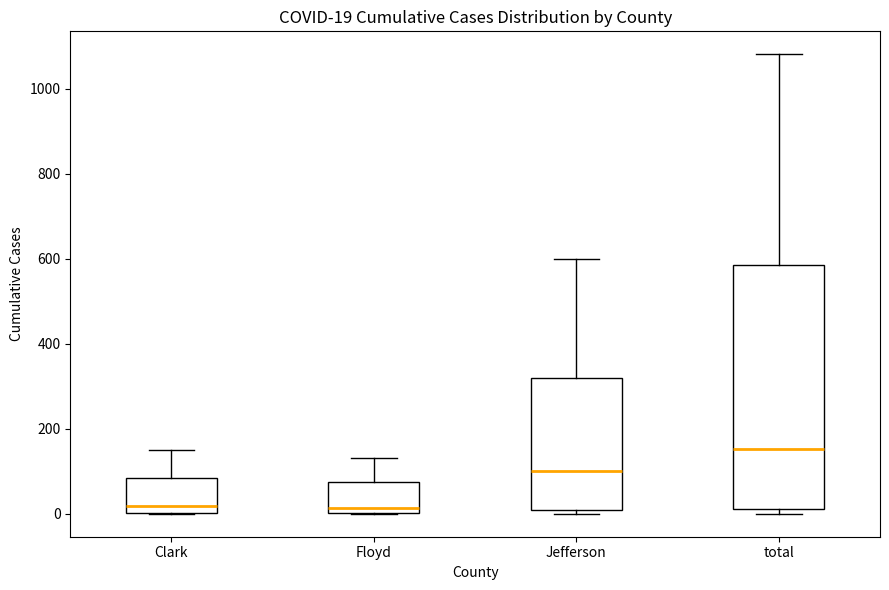

Which box is the tallest, from its lower edge to its upper edge?

total